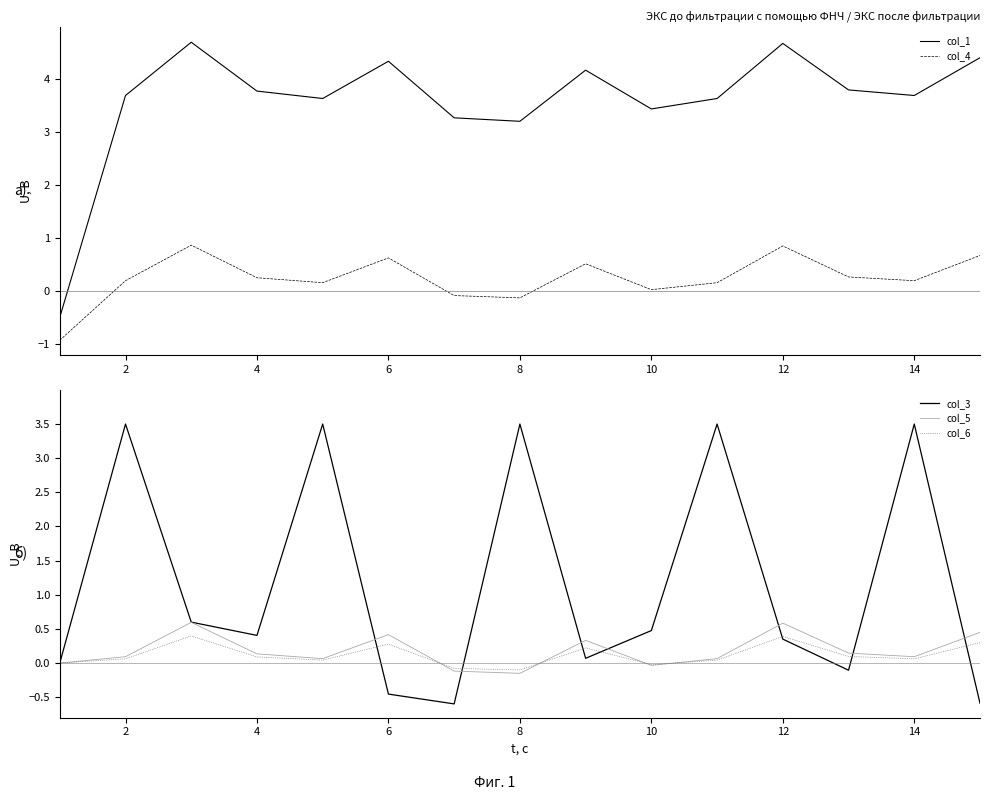

How many values in col_5 are above zero?

11